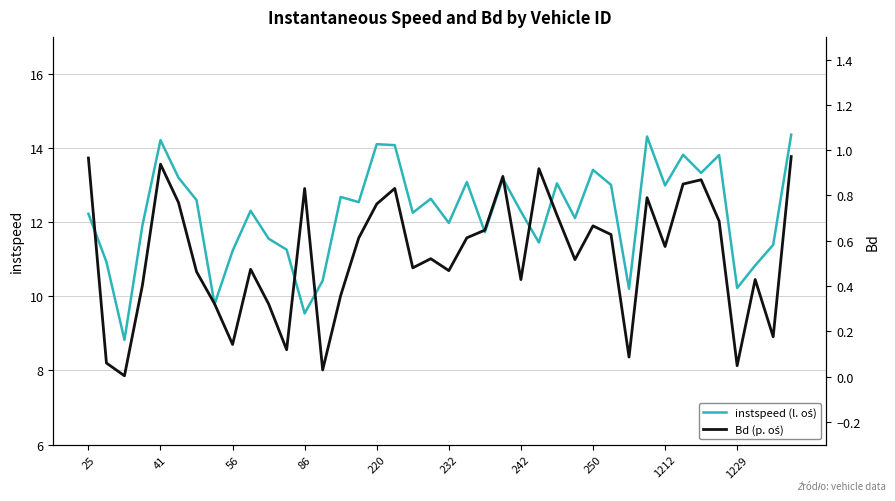

At 10, list the series in order from smallest to largest.

Bd (p. oś), instspeed (l. oś)